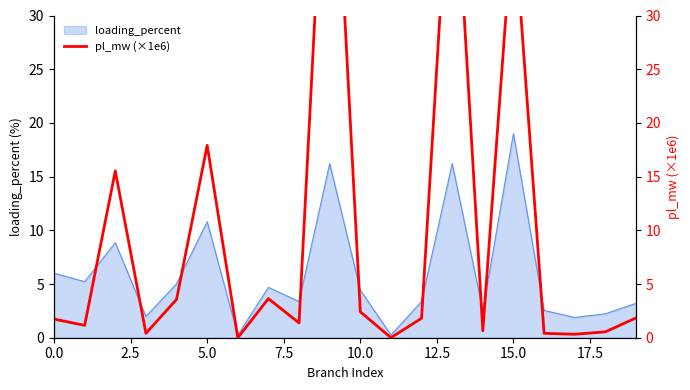

True or false: loading_percent has a value of 19.0 at 15.0.

True